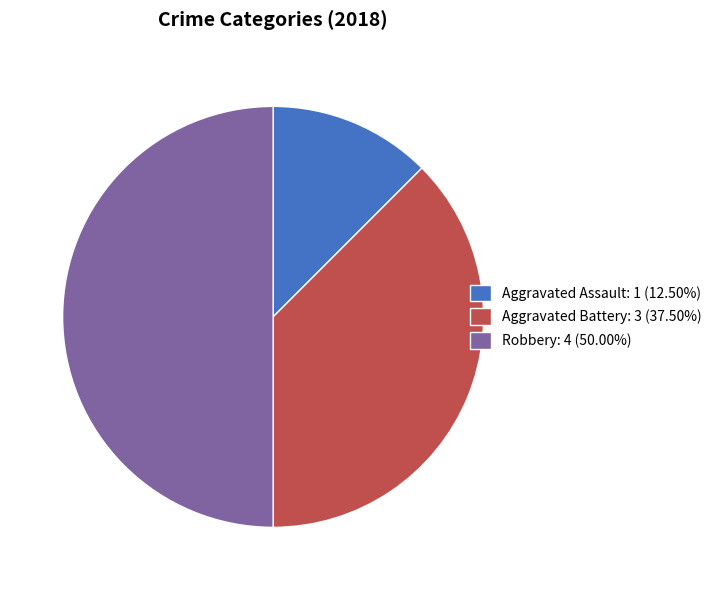

What is the ratio of the value at Robbery: 4 (50.00%) to the value at Aggravated Battery: 3 (37.50%)?

1.3